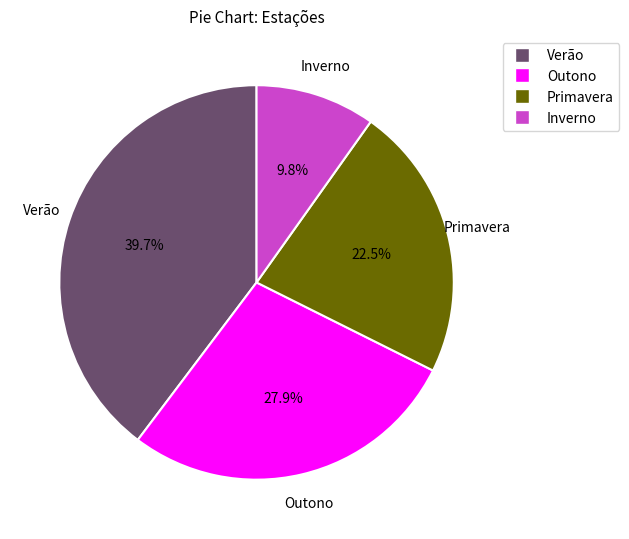

Which slice is the largest?

Verão